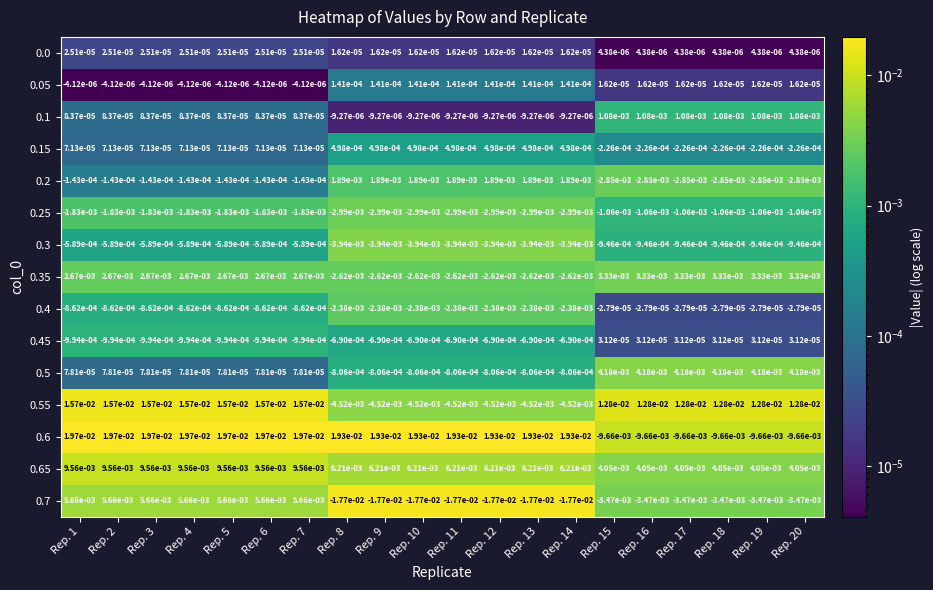

How many values in 0.6 are above zero?

14